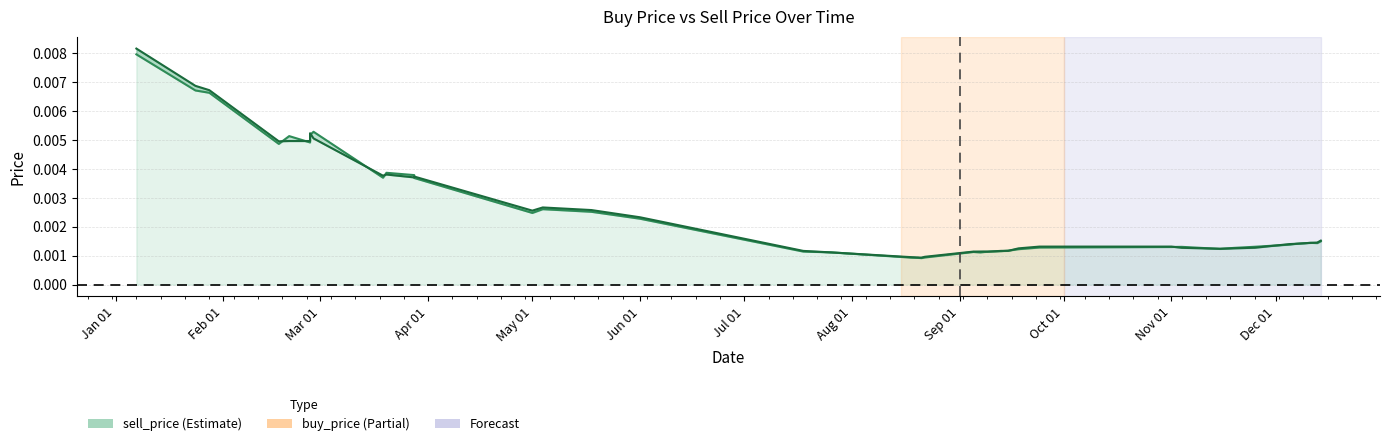

Count the number of categories in the chart.

40